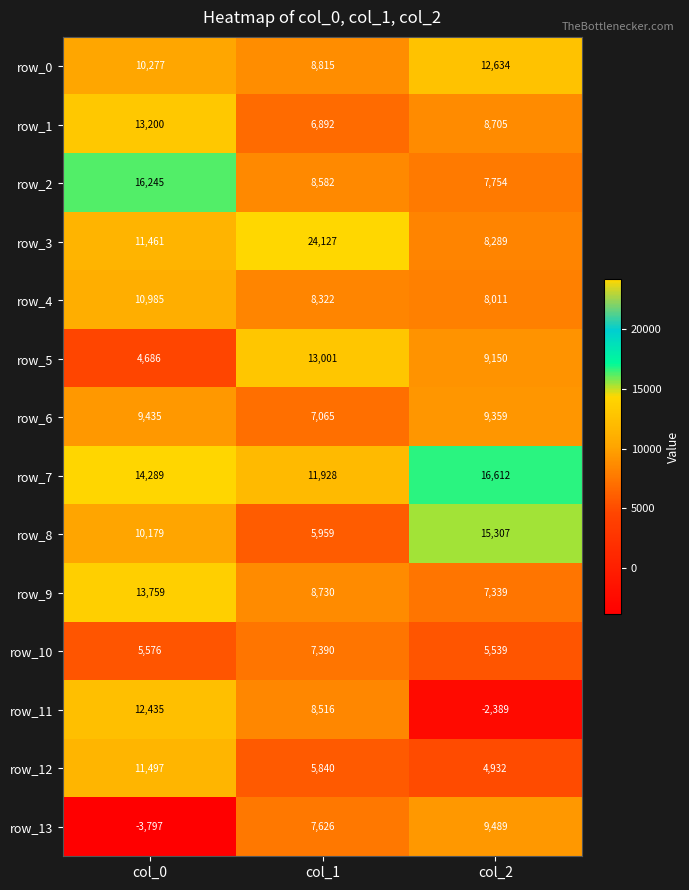

Count the number of data series in this chart.

14